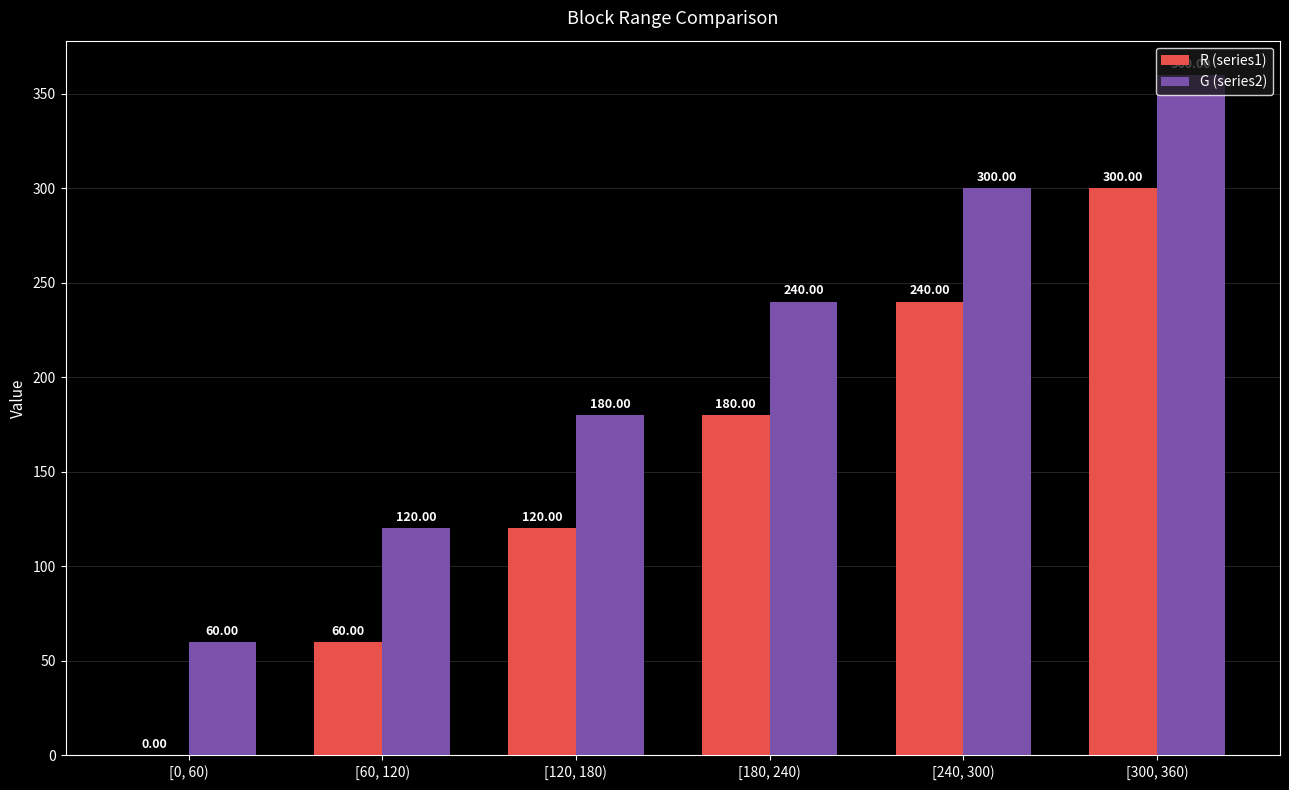

What is the sum of all G (series2) values?

1260